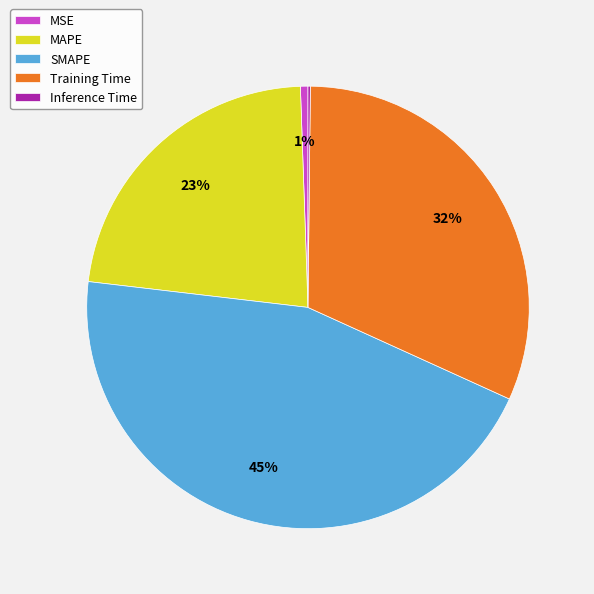

What percentage is the MAPE slice, to the nearest percent?

23%